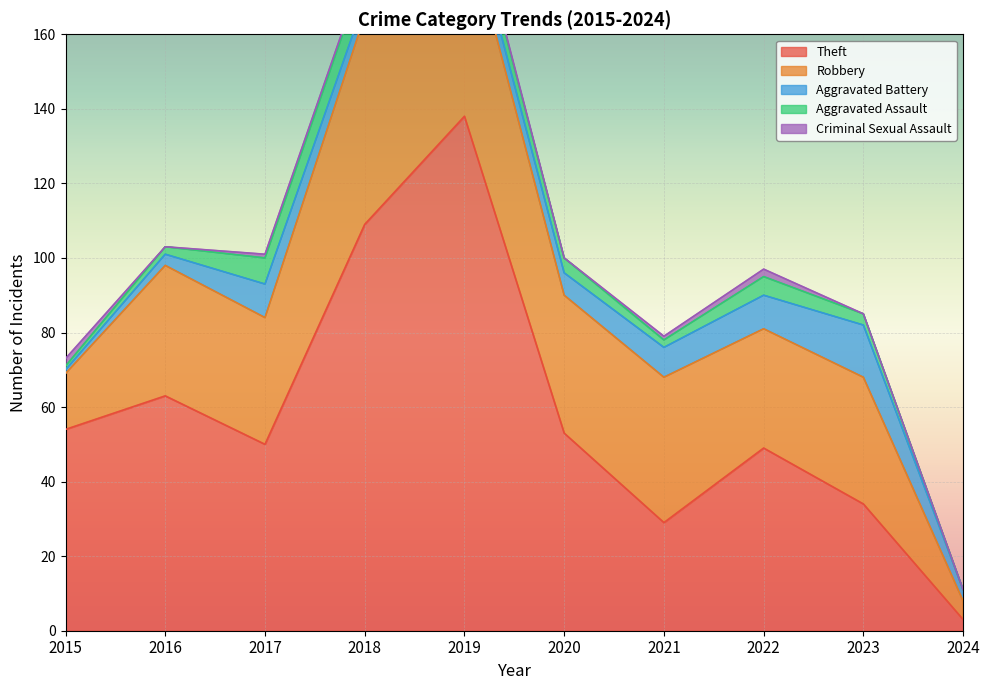

True or false: Aggravated Assault and Robbery intersect in this chart.

False